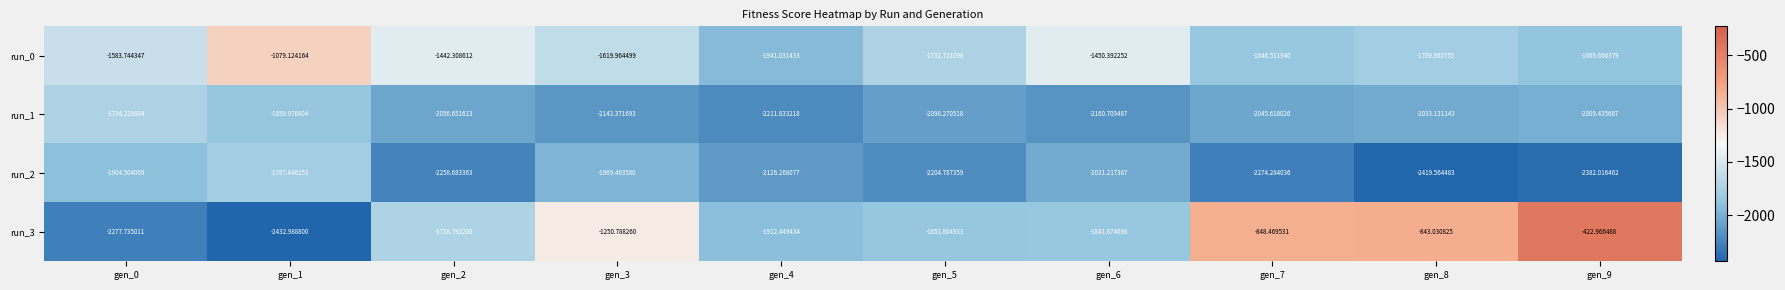

At which category does the chart reach its peak across all series?

gen_9